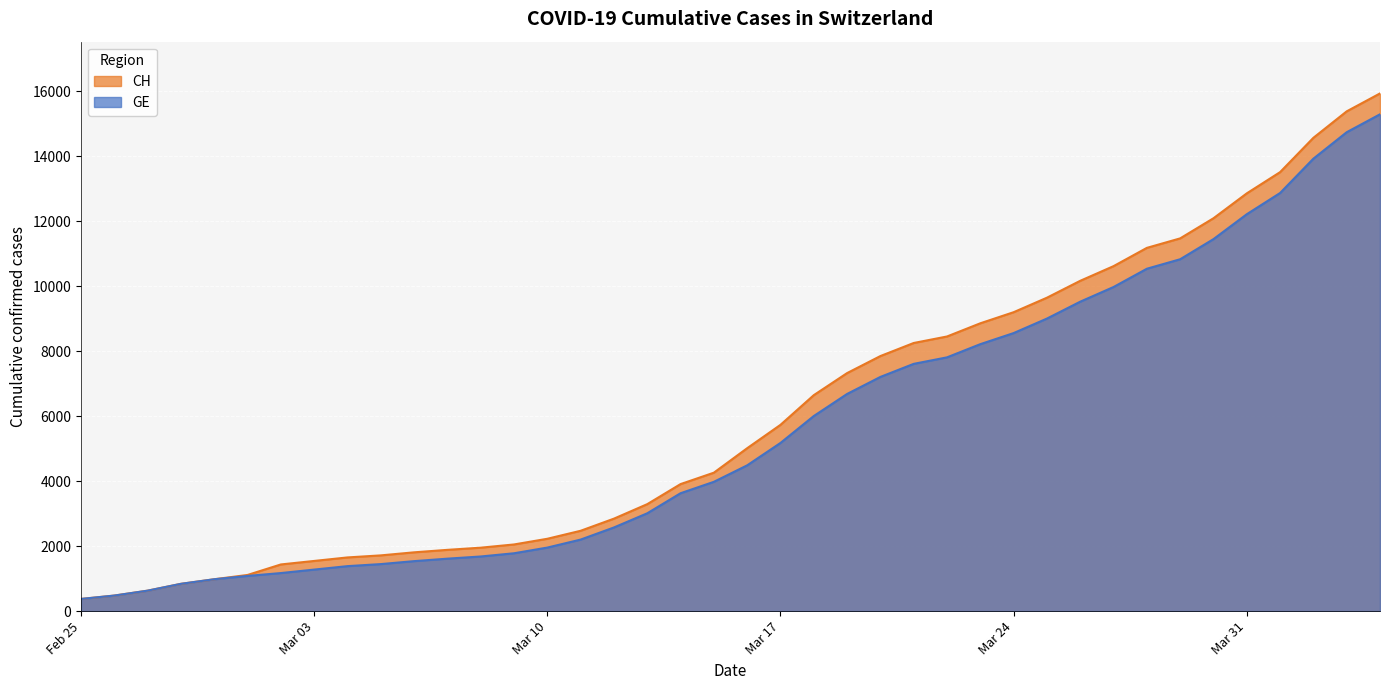

The value of CH at 2020-03-22 is 8449. True or false?

True